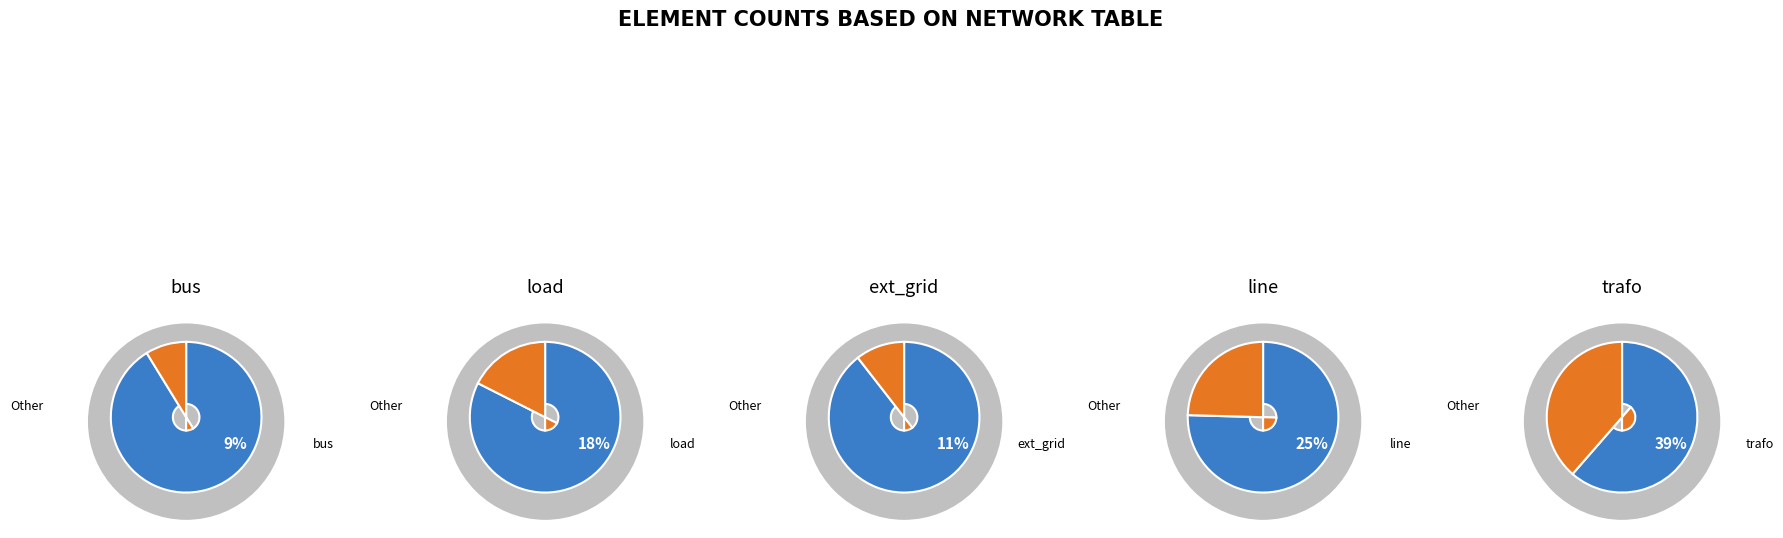

True or false: 4 accounts for 27% of the total.

False